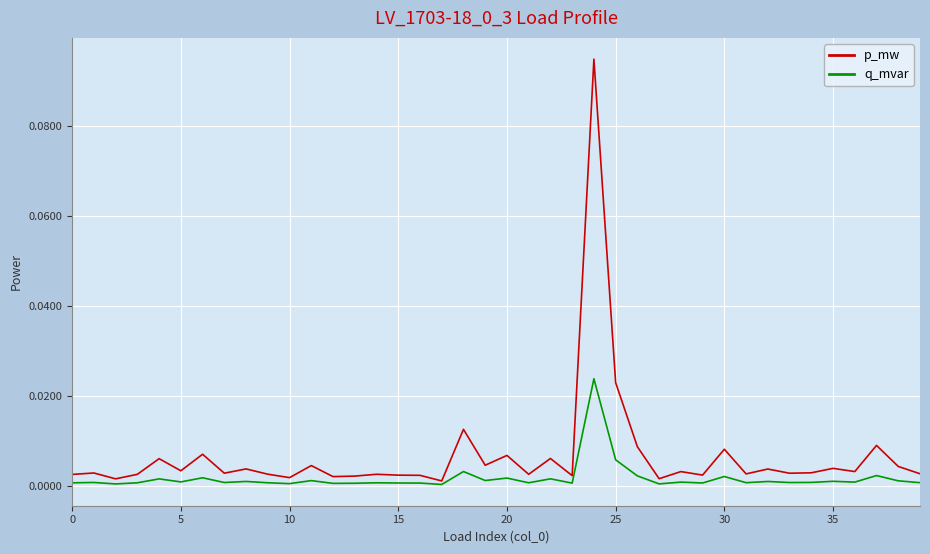

Which series has the largest total across all categories?

p_mw